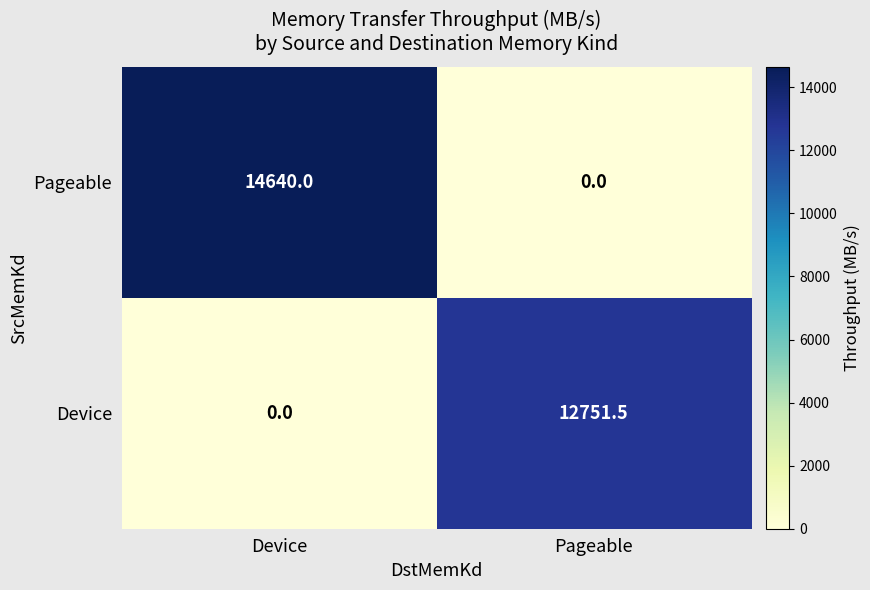

What is the difference between the highest and lowest values at Device?

14640.0